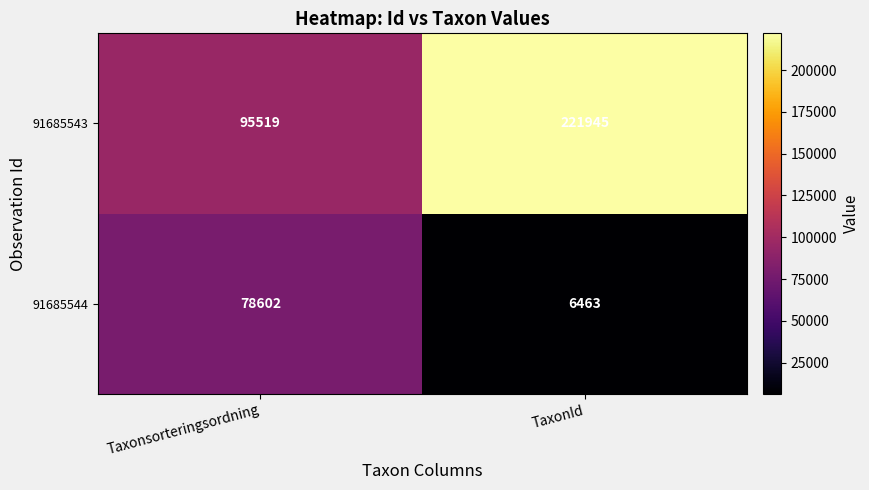

Reading left to right, transcribe all the data shown in this chart.

91685543: Taxonsorteringsordning=95519	TaxonId=221945
91685544: Taxonsorteringsordning=78602	TaxonId=6463